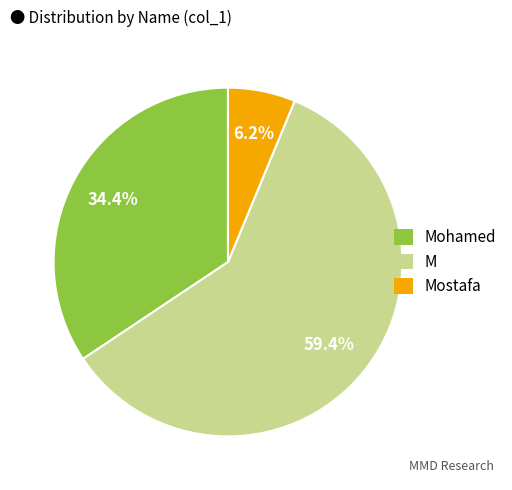

Is there a majority slice in this chart?

Yes